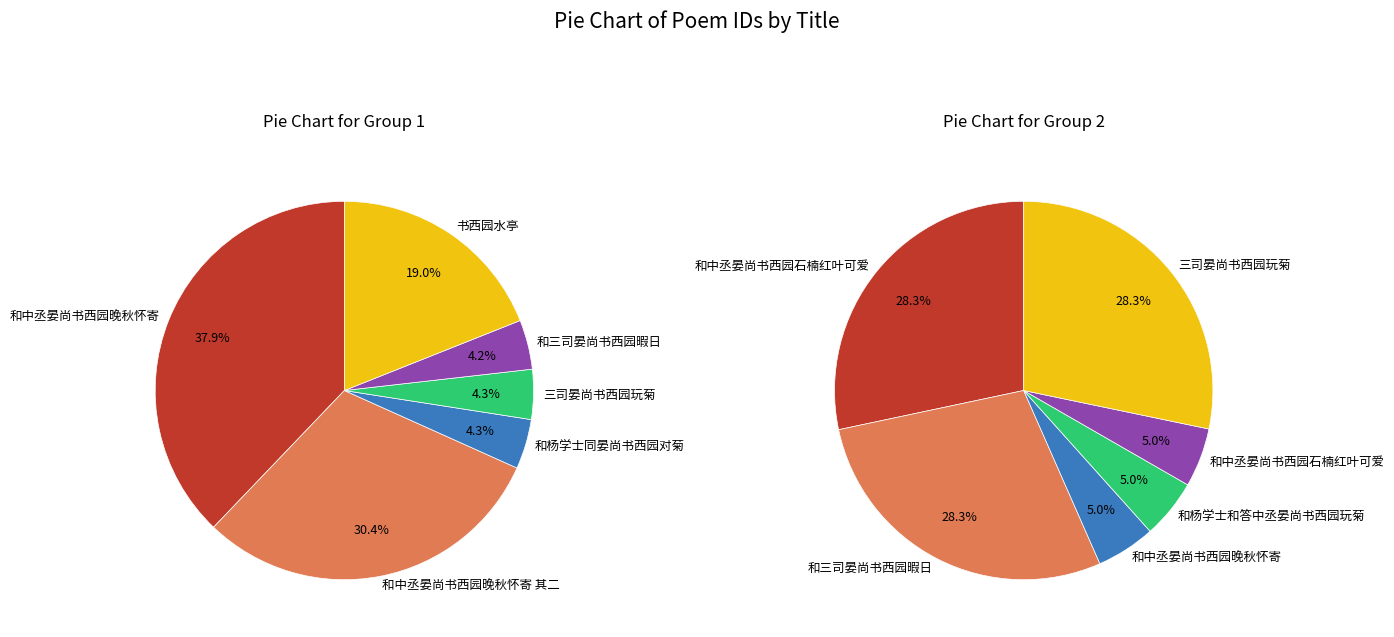

Which category has the biggest portion of the pie?

和中丞晏尚书西园晚秋怀寄